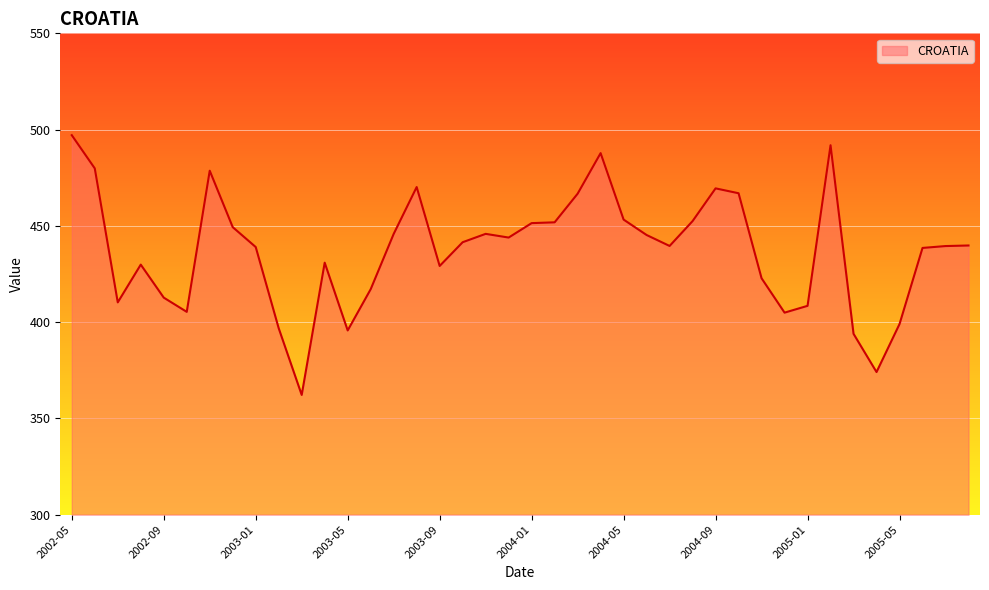

What is the maximum value shown in the chart?

497.1